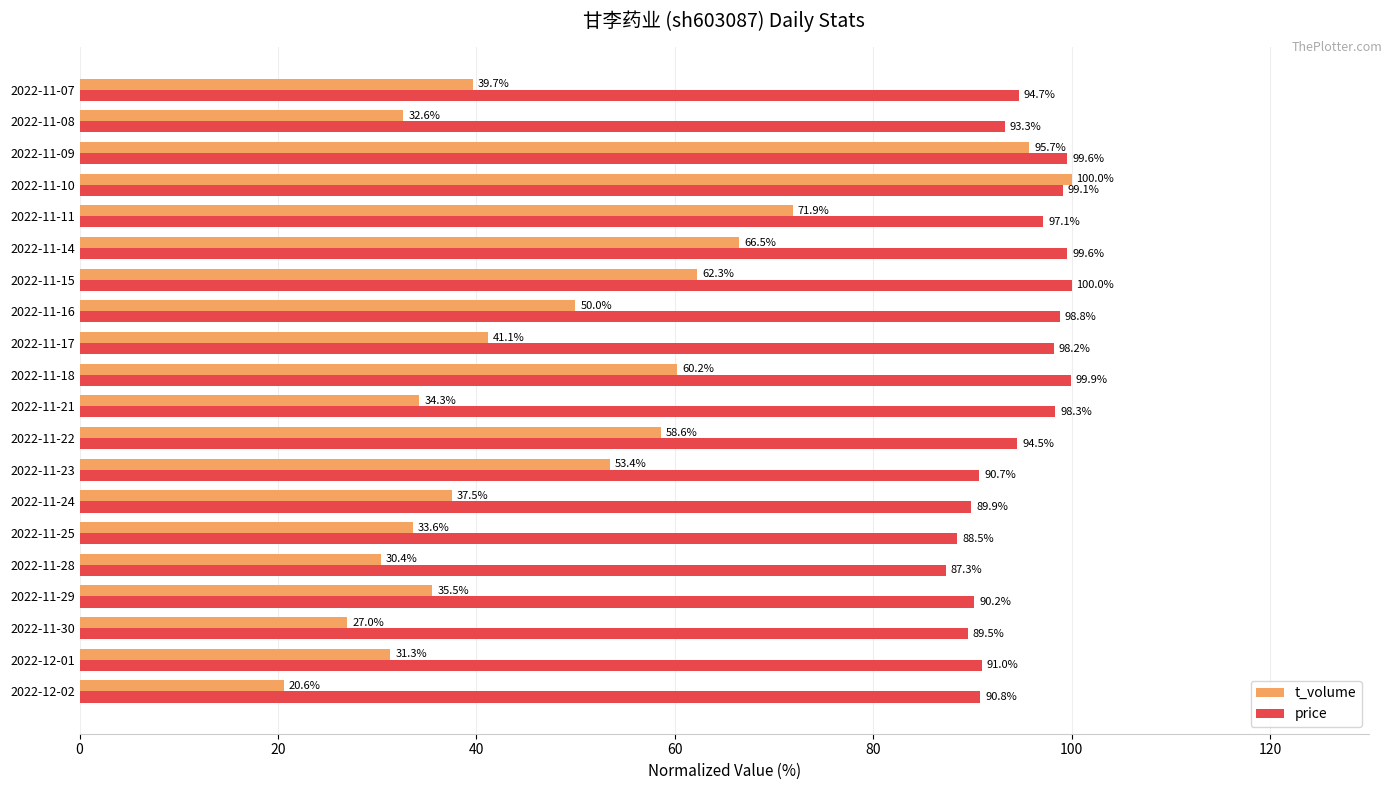

Between 2022-11-24 and 2022-11-17, which series saw the biggest shift?

price